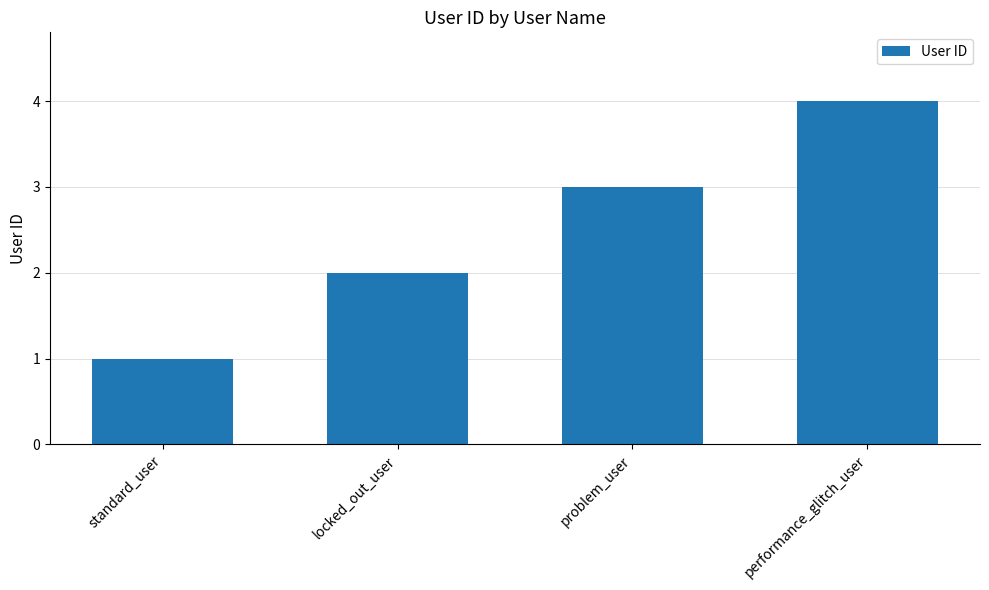

Which has a higher value, standard_user or problem_user?

problem_user